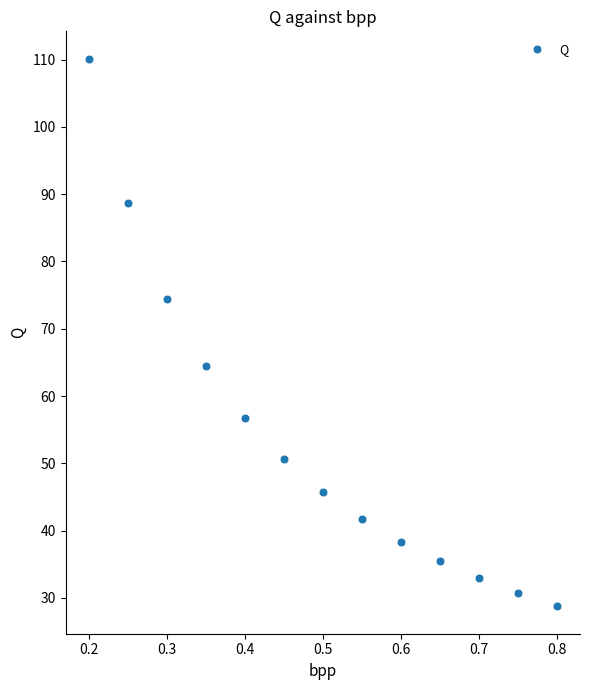

What is the range of Y values (max minus min)?

81.4